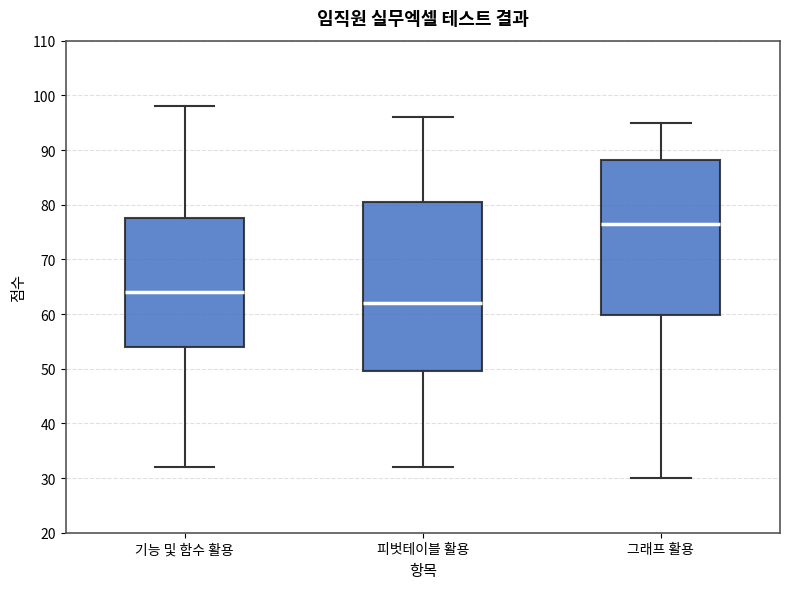

Reading left to right, transcribe this box plot: for each box, give where its median line is, the range the box spans, and where its two whiskers end, as read against the y-axis. The values are not printed on the chart, so give them approximately, as read against the axis.

기능 및 함수 활용: median 64, box 54 to 78, whiskers 32 to 98
피벗테이블 활용: median 62, box 50 to 81, whiskers 32 to 96
그래프 활용: median 77, box 60 to 88, whiskers 30 to 95